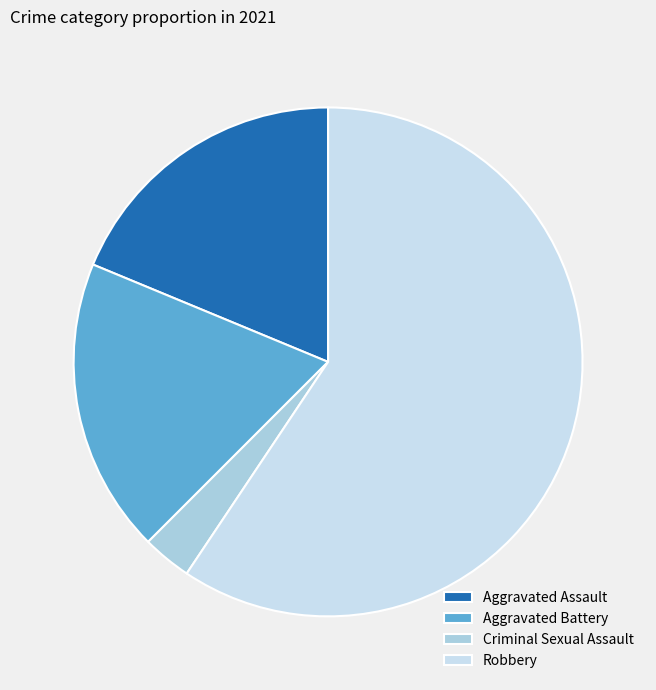

What is the smallest slice in the pie chart?

Criminal Sexual Assault